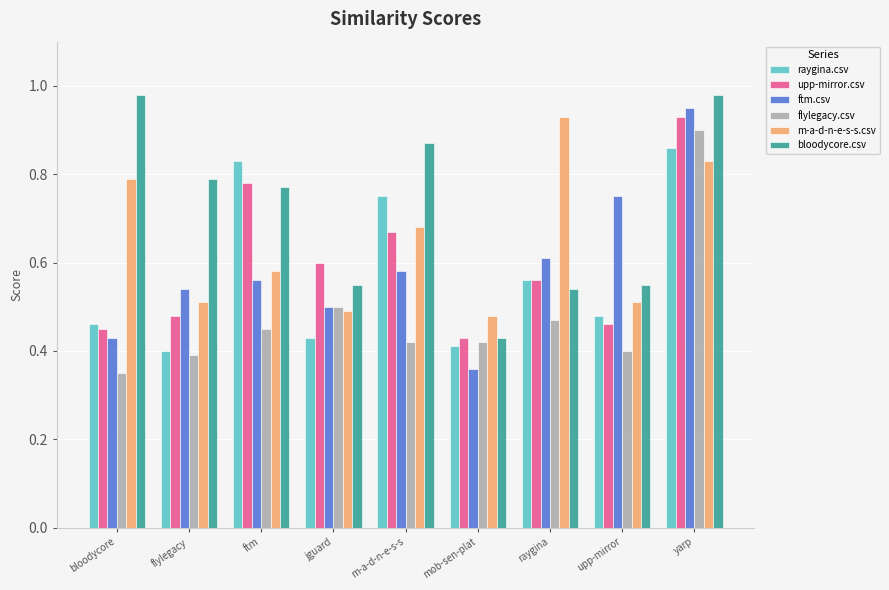

Where is bloodycore.csv nearest to the value 0?

mob-sen-plat